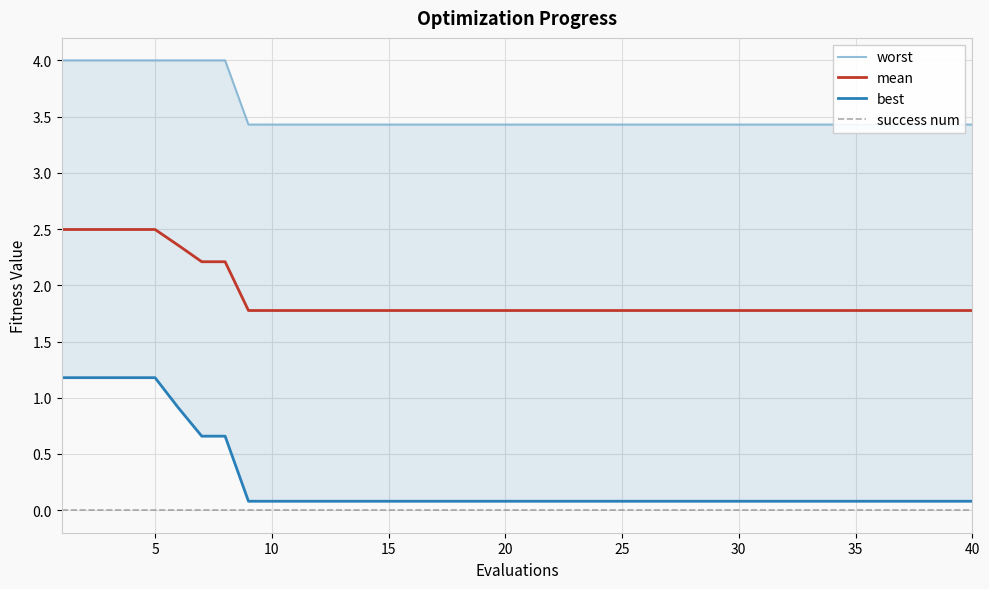

Reading right to left, transcribe all the data shown in this chart.

worst: 3.4	3.4	3.4	3.4	3.4	3.4	3.4	3.4	3.4	3.4	3.4	3.4	3.4	3.4	3.4	3.4	3.4	3.4	3.4	3.4	3.4	3.4	3.4	3.4	3.4	3.4	3.4	3.4	3.4	3.4	3.4	3.4	4.0	4.0	4.0	4.0	4.0	4.0	4.0	4.0
mean: 1.8	1.8	1.8	1.8	1.8	1.8	1.8	1.8	1.8	1.8	1.8	1.8	1.8	1.8	1.8	1.8	1.8	1.8	1.8	1.8	1.8	1.8	1.8	1.8	1.8	1.8	1.8	1.8	1.8	1.8	1.8	1.8	2.2	2.2	2.4	2.5	2.5	2.5	2.5	2.5
best: 0.1	0.1	0.1	0.1	0.1	0.1	0.1	0.1	0.1	0.1	0.1	0.1	0.1	0.1	0.1	0.1	0.1	0.1	0.1	0.1	0.1	0.1	0.1	0.1	0.1	0.1	0.1	0.1	0.1	0.1	0.1	0.1	0.7	0.7	0.9	1.2	1.2	1.2	1.2	1.2
success num: 0.0	0.0	0.0	0.0	0.0	0.0	0.0	0.0	0.0	0.0	0.0	0.0	0.0	0.0	0.0	0.0	0.0	0.0	0.0	0.0	0.0	0.0	0.0	0.0	0.0	0.0	0.0	0.0	0.0	0.0	0.0	0.0	0.0	0.0	0.0	0.0	0.0	0.0	0.0	0.0